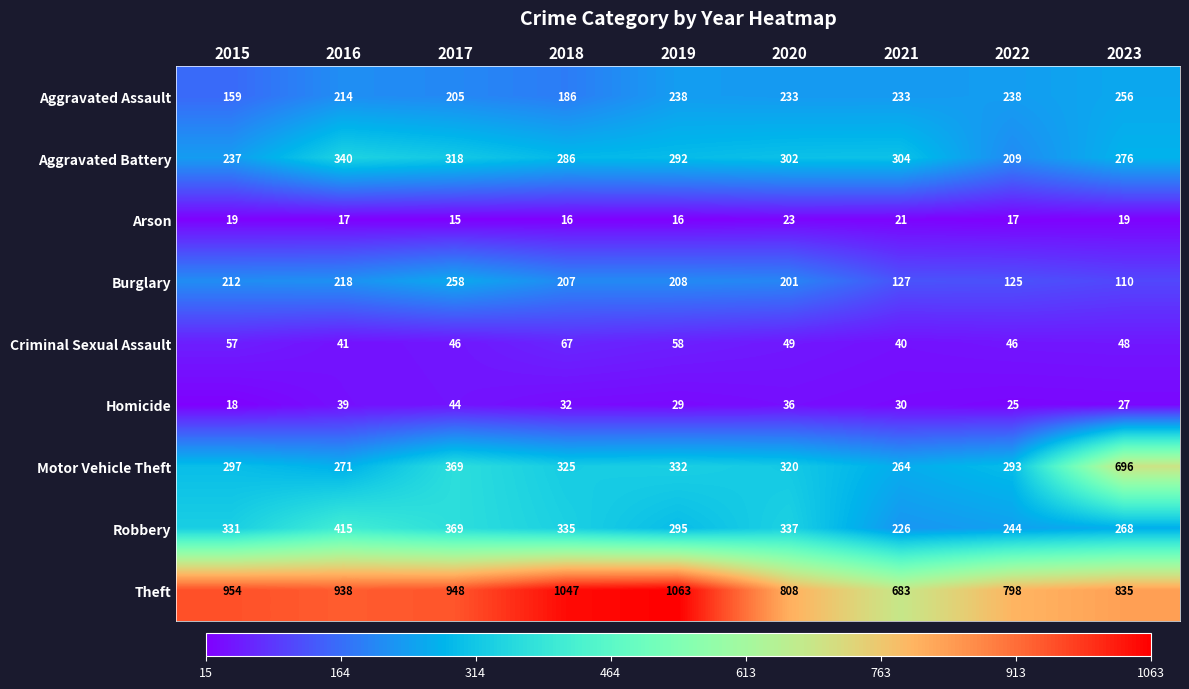

Is it true that Aggravated Assault equals 233 at 2020?

True